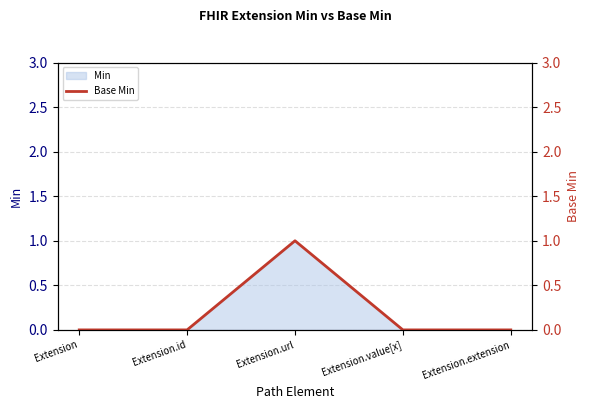

What is the difference between the maximum and minimum values?

1